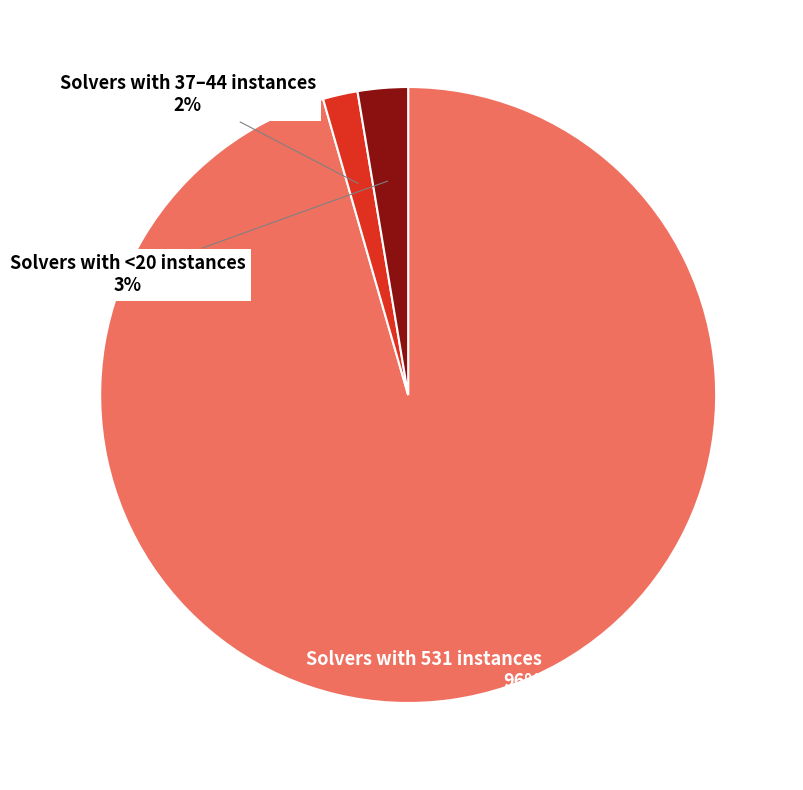

How many slices are in this pie chart?

3